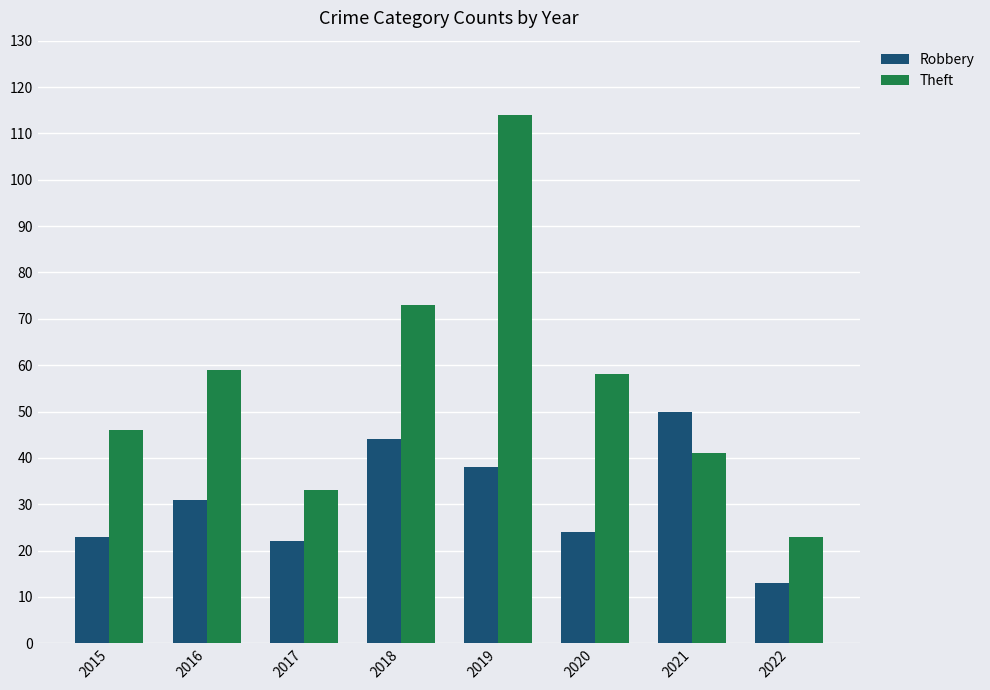

What is the approximate value of Robbery at 2015, to the nearest 5?

25